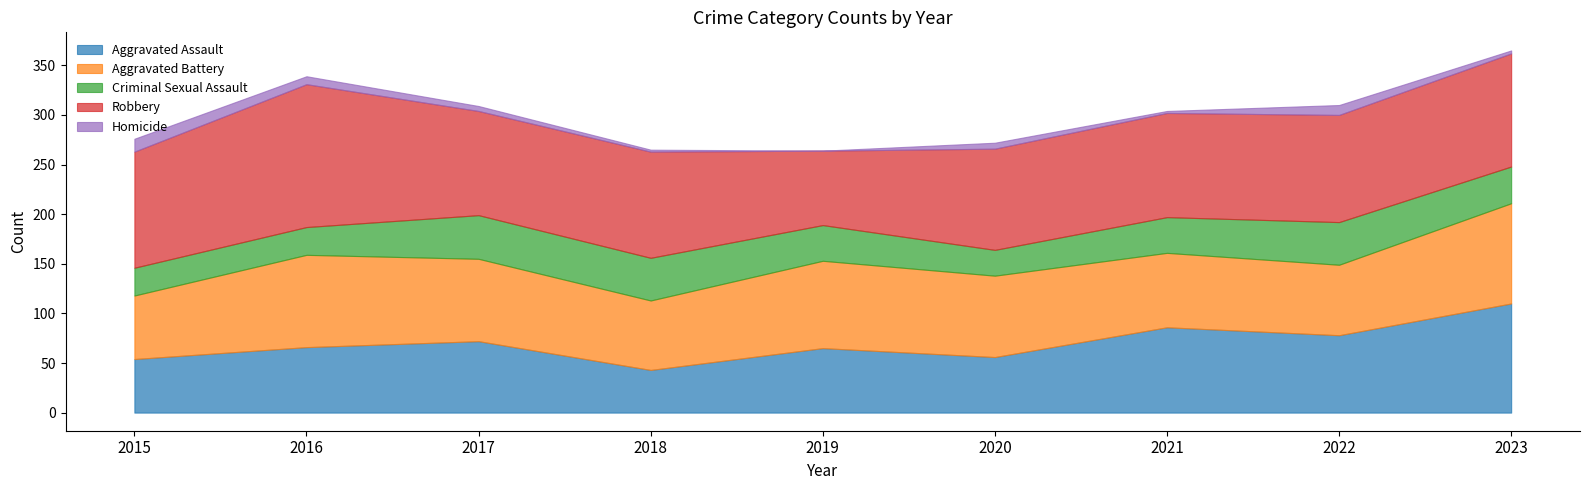

Does the chart display data point markers on the line(s)?

No